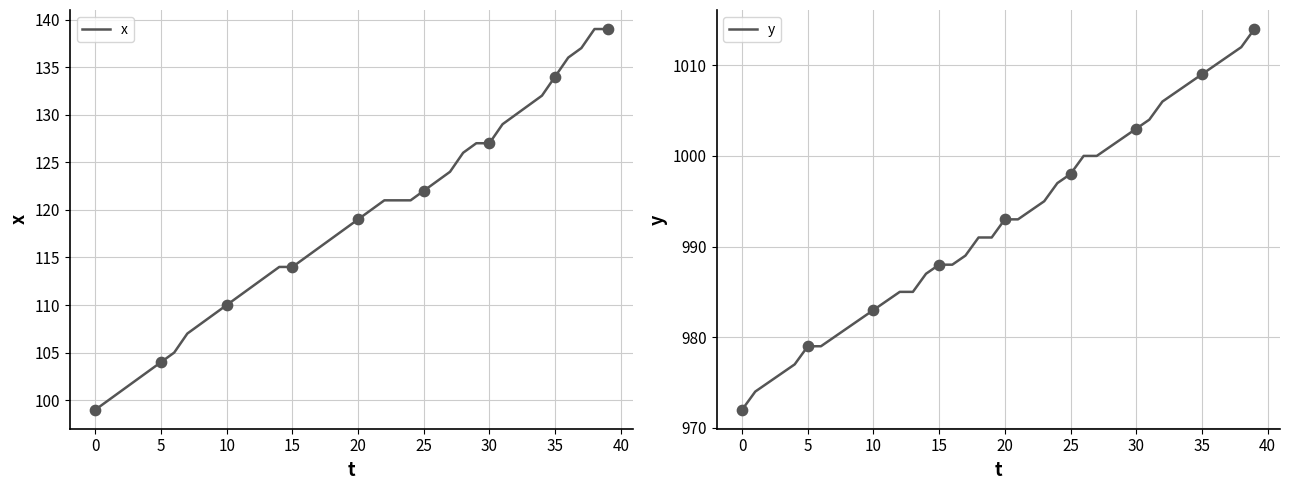

Which series contains the highest Y value?

y